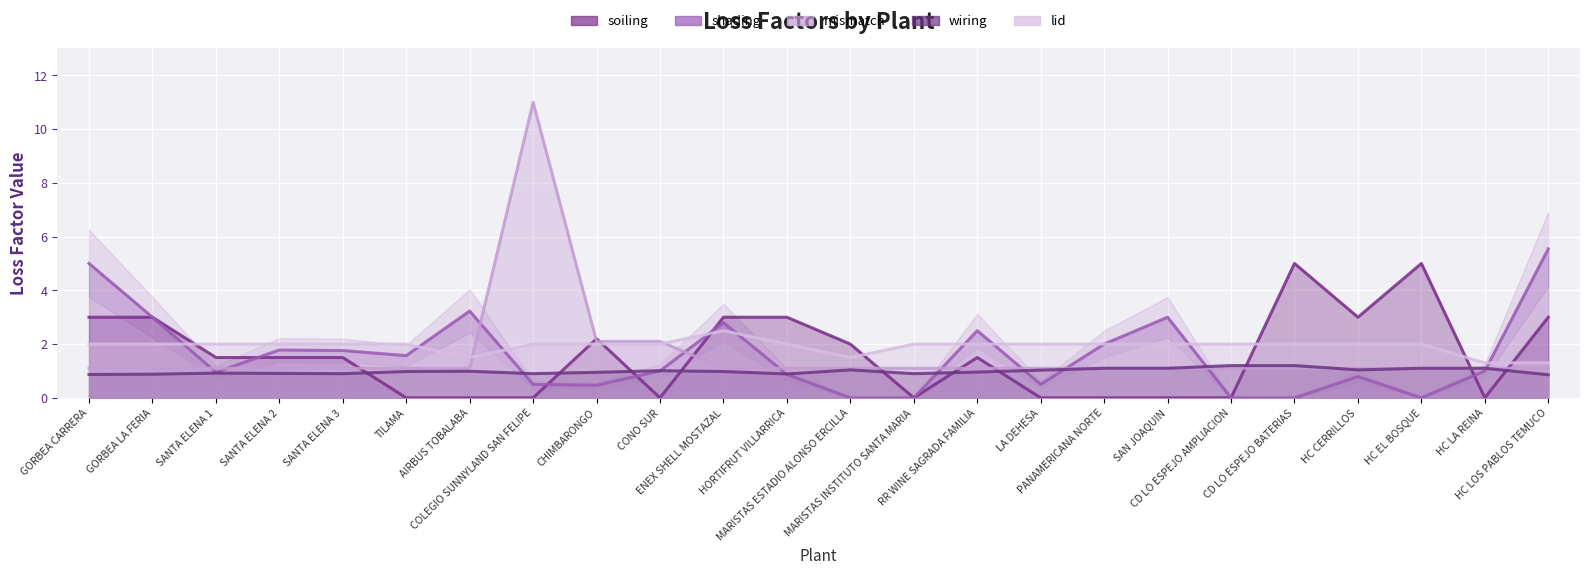

What is the difference between the highest and lowest values at HC CERRILLOS?

2.2